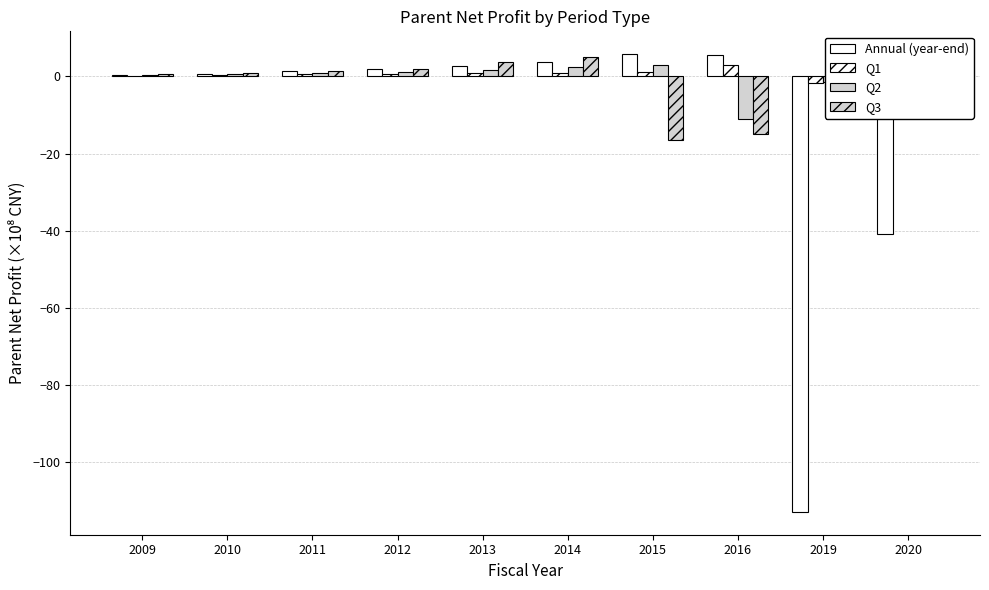

At which label does Q1 reach its minimum?

2019